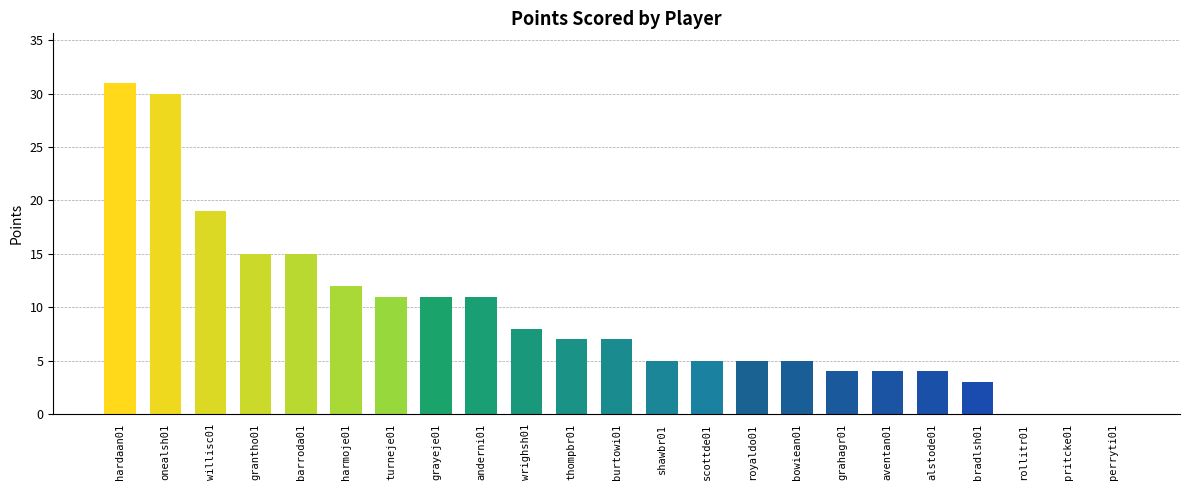

True or false: the data shows 10 at onealsh01.

False